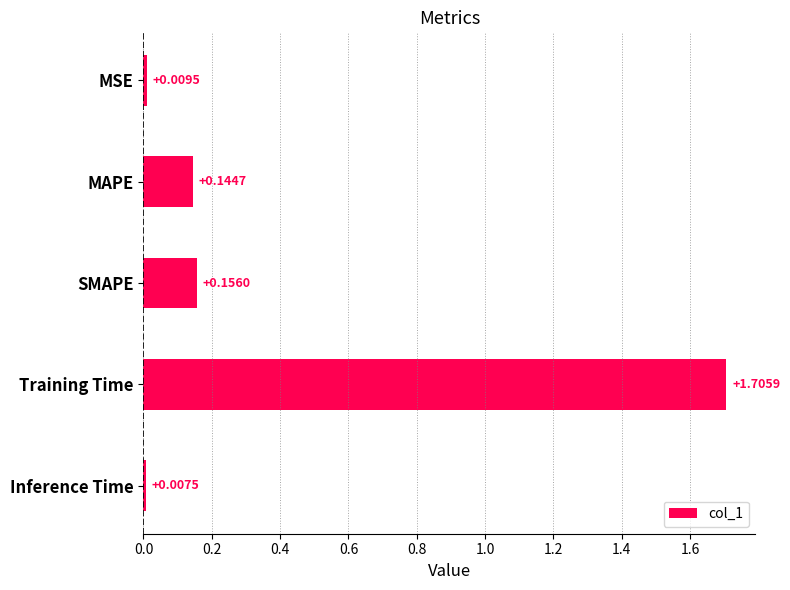

Does the chart contain stacked bars?

No